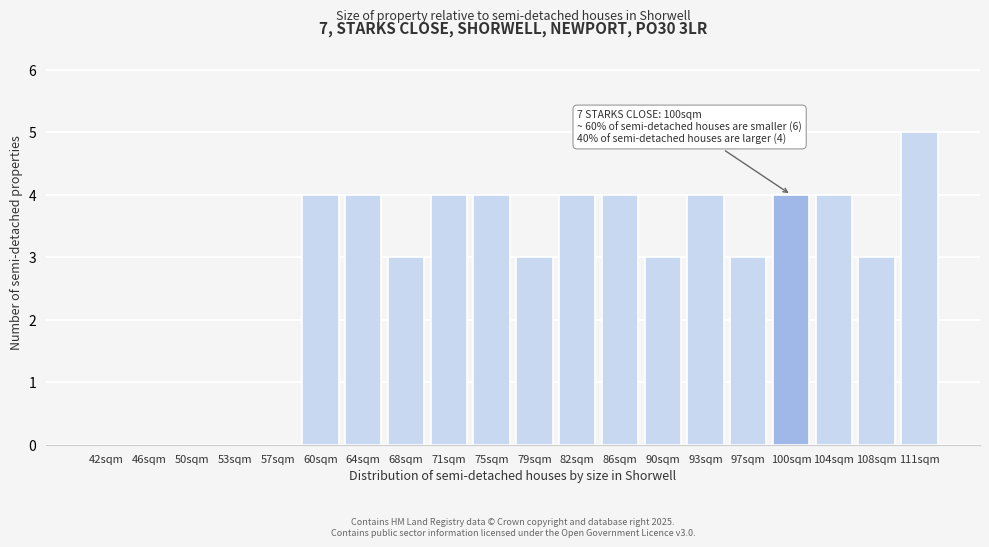

Reading right to left, transcribe all the data shown in this chart.

111sqm=5	108sqm=3	104sqm=4	100sqm=4	97sqm=3	93sqm=4	90sqm=3	86sqm=4	82sqm=4	79sqm=3	75sqm=4	71sqm=4	68sqm=3	64sqm=4	60sqm=4	57sqm=0	53sqm=0	50sqm=0	46sqm=0	42sqm=0